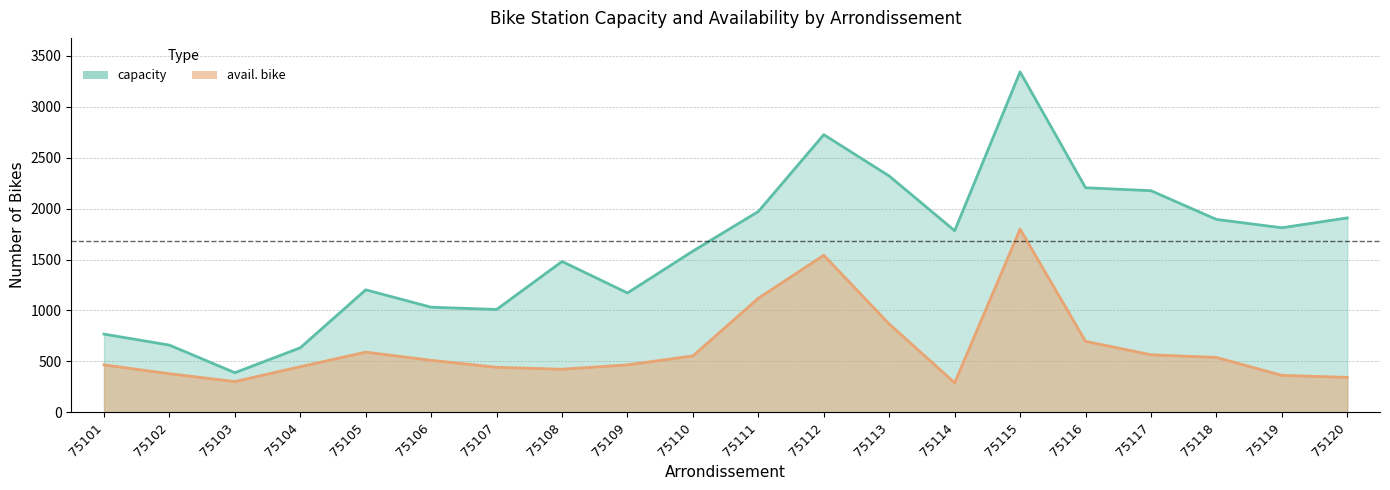

True or false: avail. bike and capacity cross at least once.

False